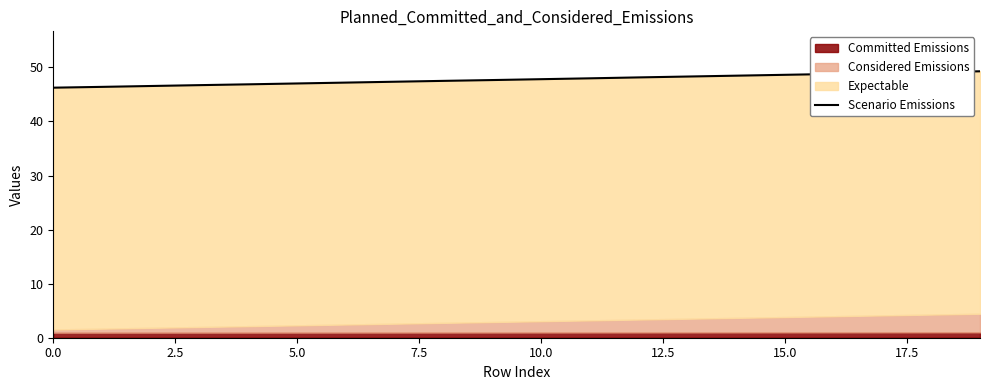

True or false: there are more than 0 points higher than both neighbors.

False